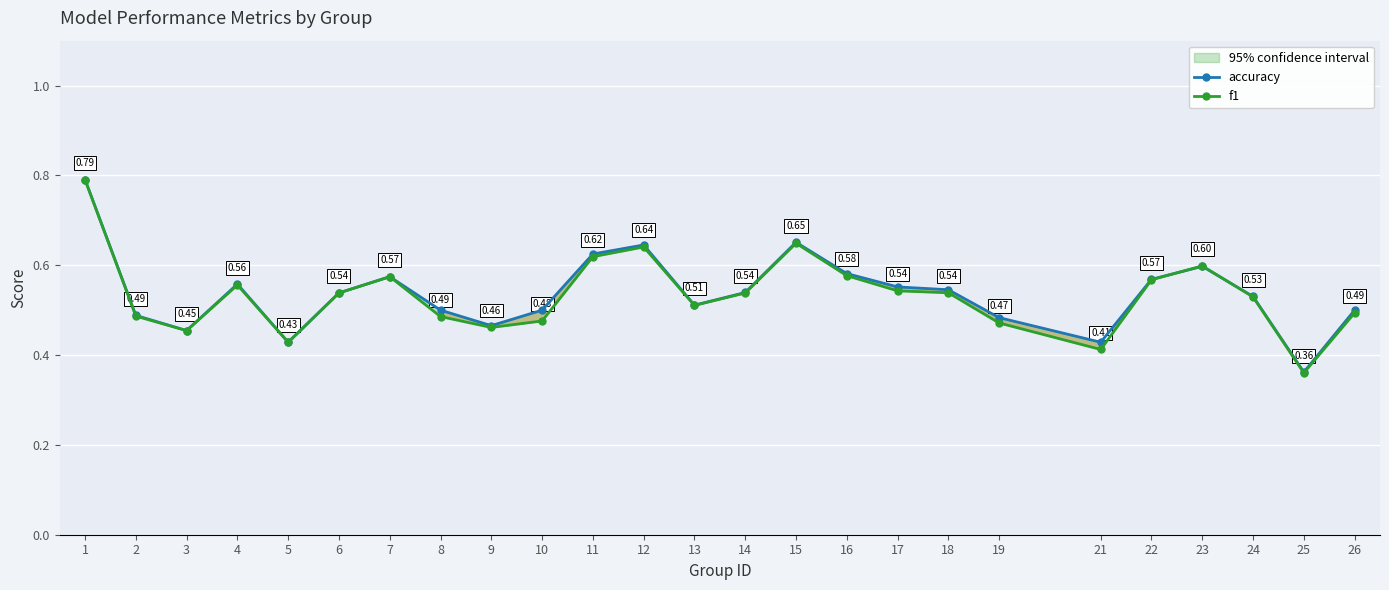

Reading left to right, extract all data points from this chart.

accuracy: 1=0.8	2=0.5	3=0.5	4=0.6	5=0.4	6=0.5	7=0.6	8=0.5	9=0.5	10=0.5	11=0.6	12=0.6	13=0.5	14=0.5	15=0.7	16=0.6	17=0.6	18=0.5	19=0.5	21=0.4	22=0.6	23=0.6	24=0.5	25=0.4	26=0.5
f1: 1=0.8	2=0.5	3=0.5	4=0.6	5=0.4	6=0.5	7=0.6	8=0.5	9=0.5	10=0.5	11=0.6	12=0.6	13=0.5	14=0.5	15=0.6	16=0.6	17=0.5	18=0.5	19=0.5	21=0.4	22=0.6	23=0.6	24=0.5	25=0.4	26=0.5